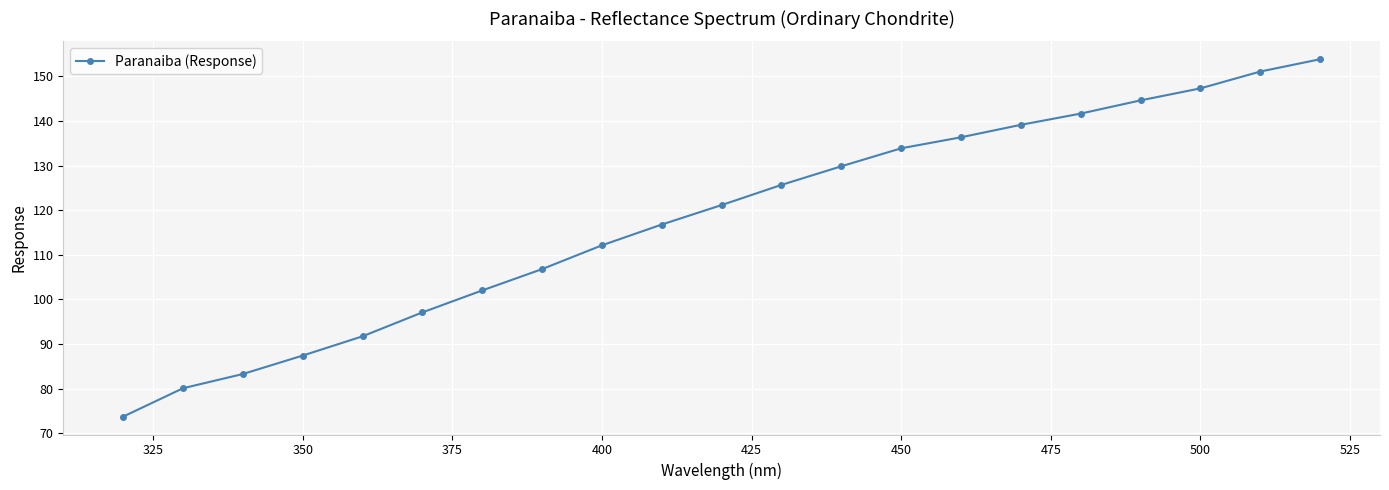

What is the maximum value shown in the chart?

153.8